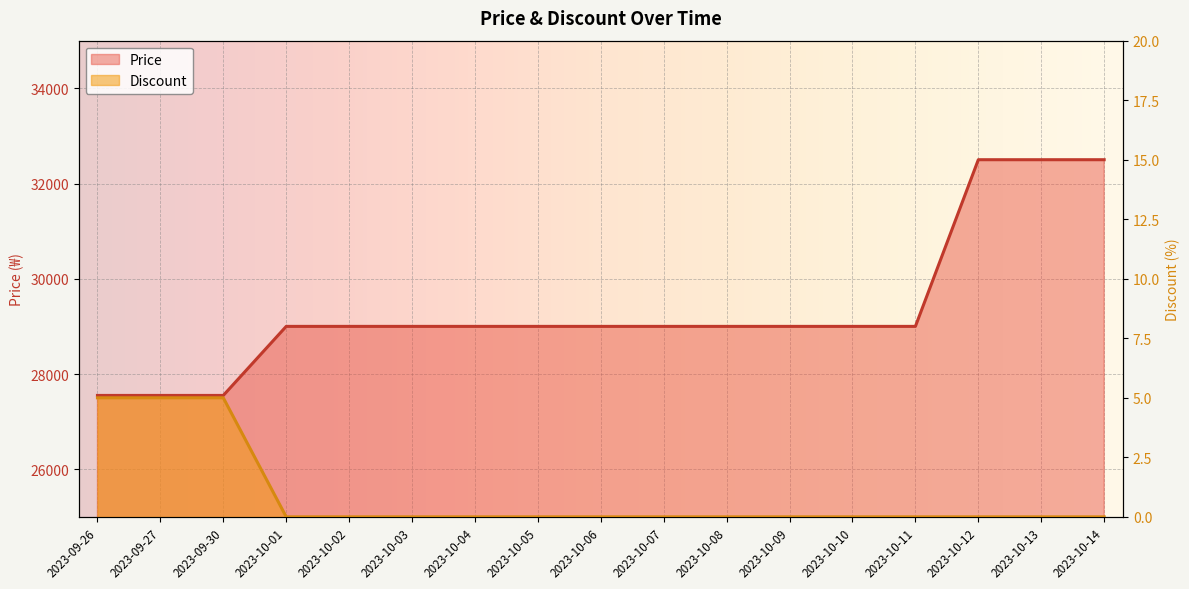

How many data points in Price are less than 29000?

3